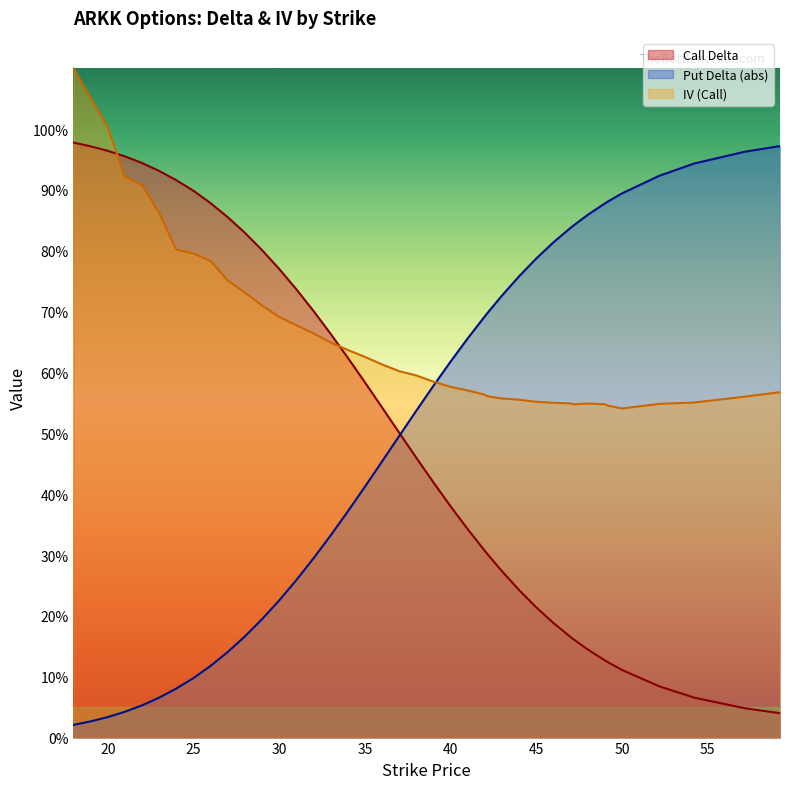

Which series has the largest total across all categories?

IV (Call)